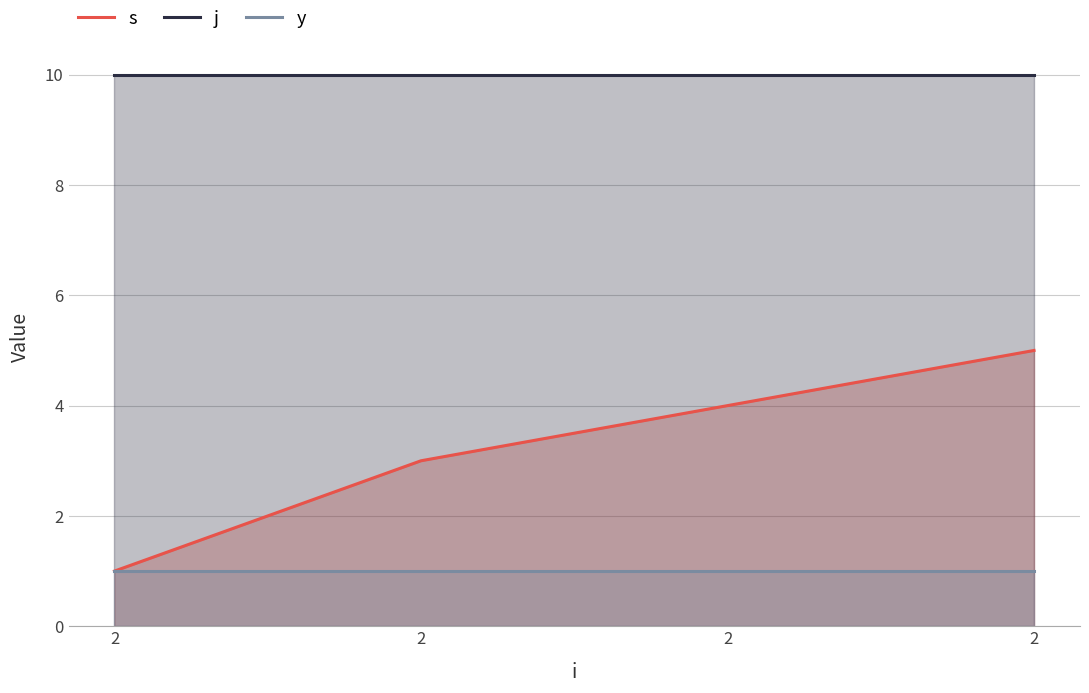

Does the chart display data point markers on the line(s)?

No